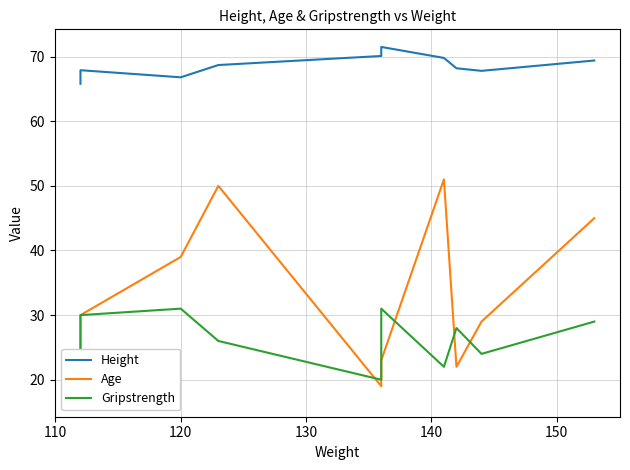

What is the maximum value shown in the chart?

71.5